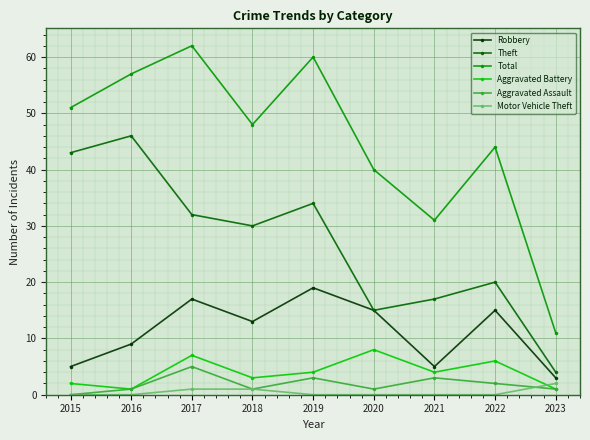

At which label is Aggravated Assault closest to 2?

2022